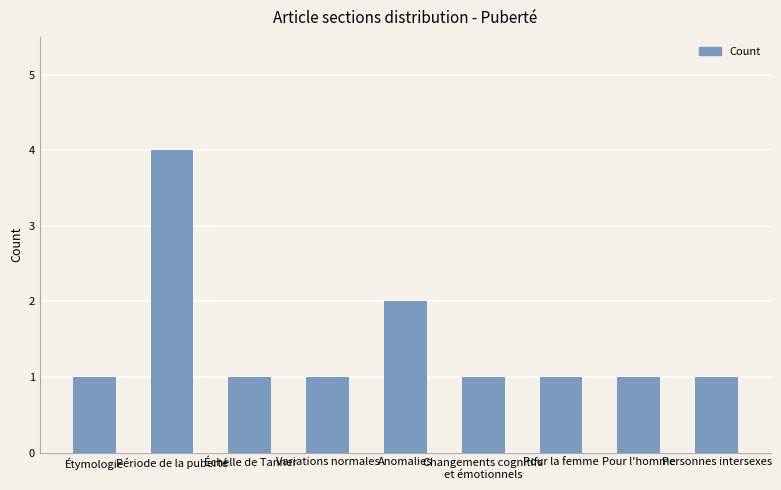

At which label is the value closest to 2?

Anomalies